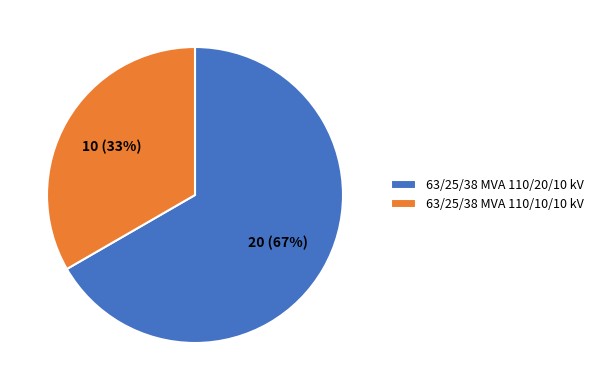

What is the ratio of the value at 63/25/38 MVA 110/20/10 kV to the value at 63/25/38 MVA 110/10/10 kV?

2.0